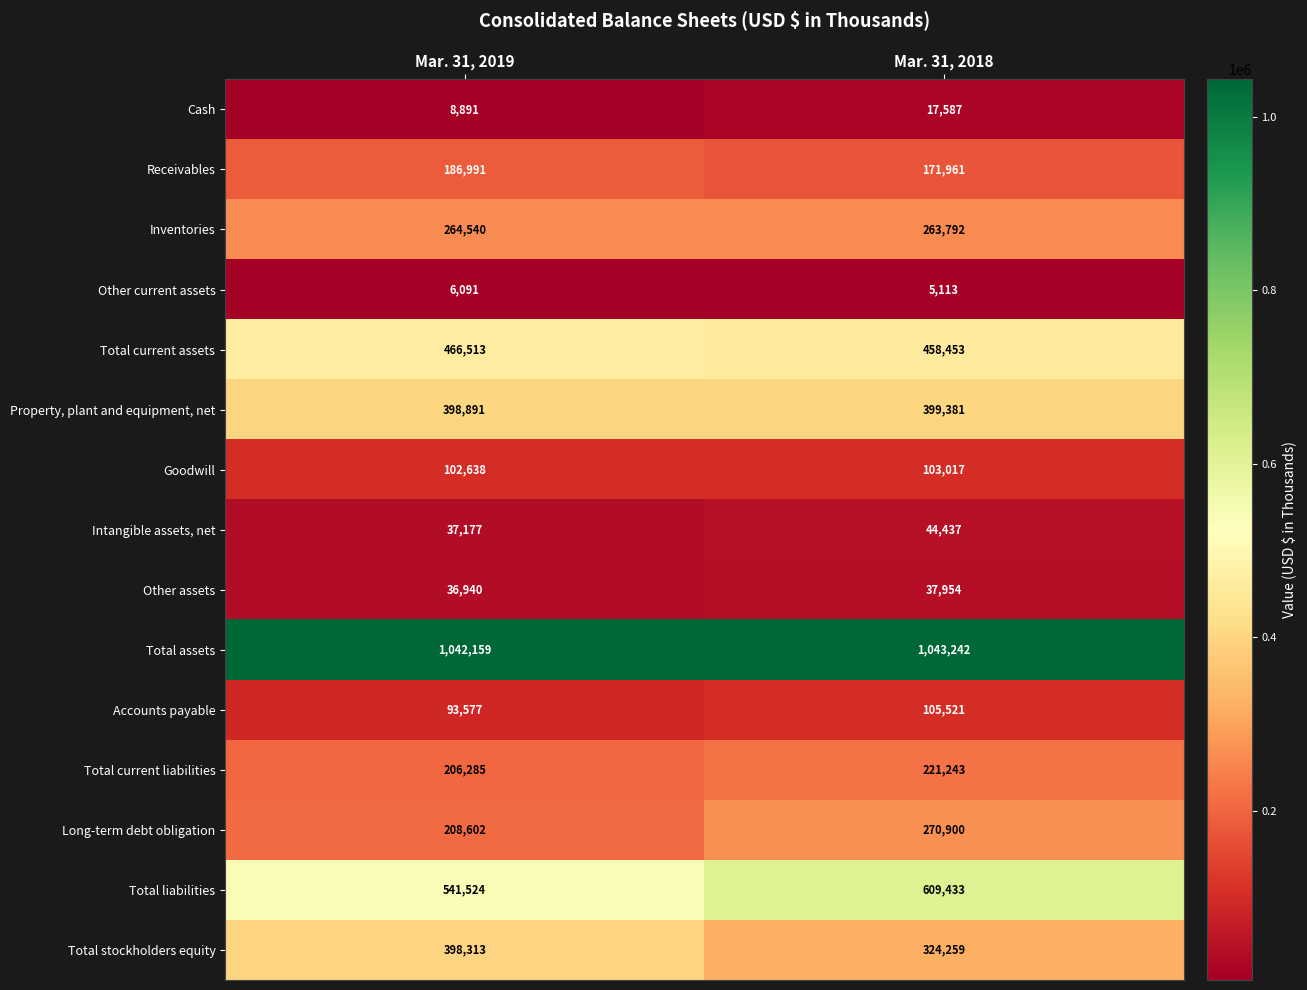

Reading right to left, list all the values displayed in this chart.

Cash: 17587	8891
Receivables: 171961	186991
Inventories: 263792	264540
Other current assets: 5113	6091
Total current assets: 458453	466513
Property, plant and equipment, net: 399381	398891
Goodwill: 103017	102638
Intangible assets, net: 44437	37177
Other assets: 37954	36940
Total assets: 1043242	1042159
Accounts payable: 105521	93577
Total current liabilities: 221243	206285
Long-term debt obligation: 270900	208602
Total liabilities: 609433	541524
Total stockholders equity: 324259	398313